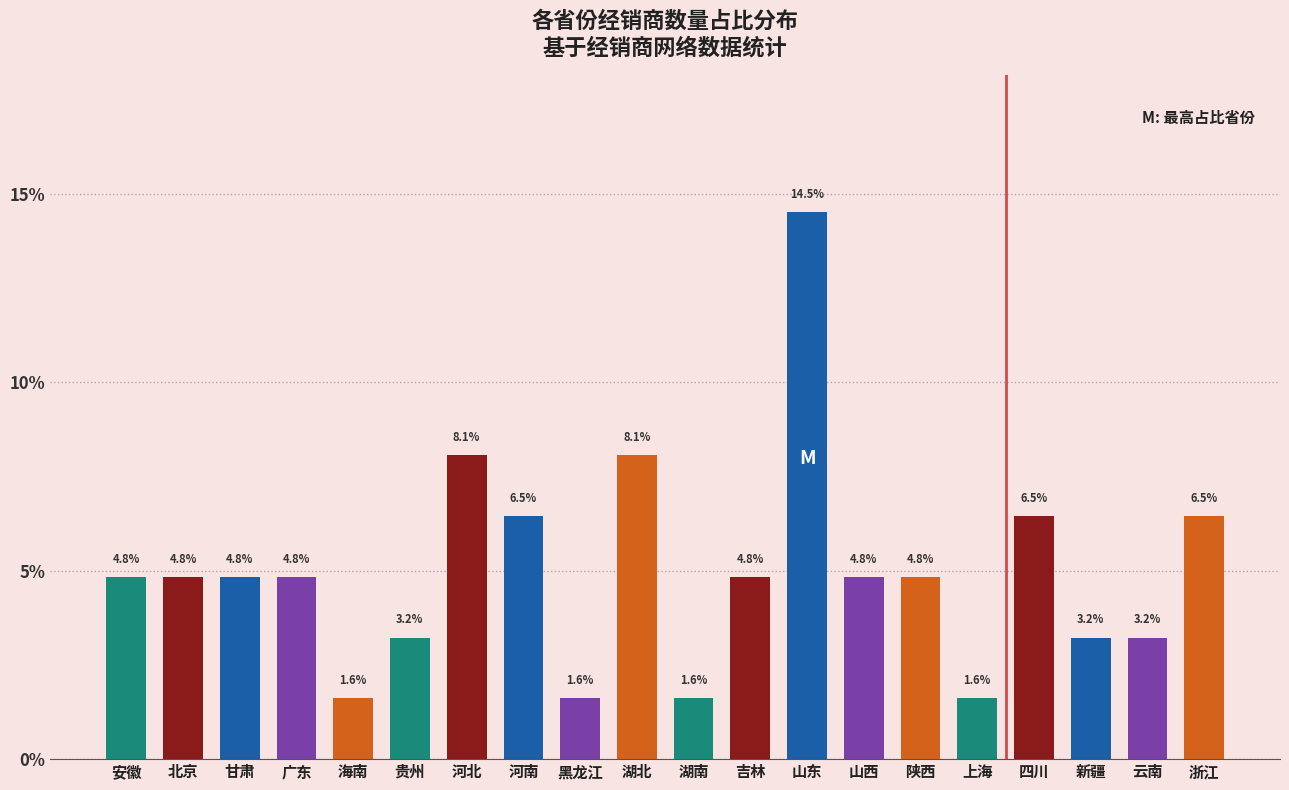

What is the difference between the maximum and minimum values?

12.9